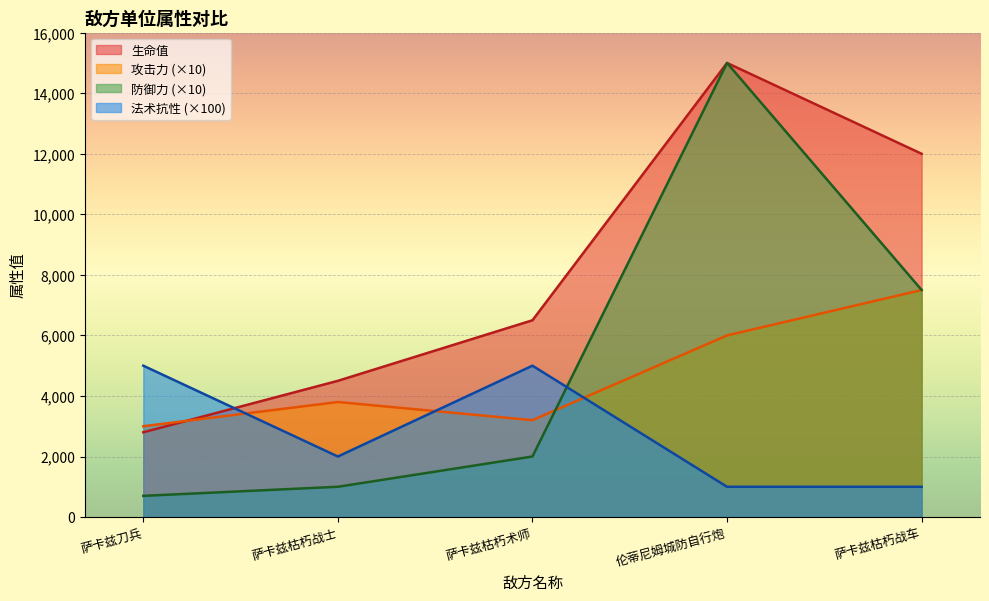

Which has a higher value, 萨卡兹枯朽战士 or 萨卡兹枯朽战车?

萨卡兹枯朽战车